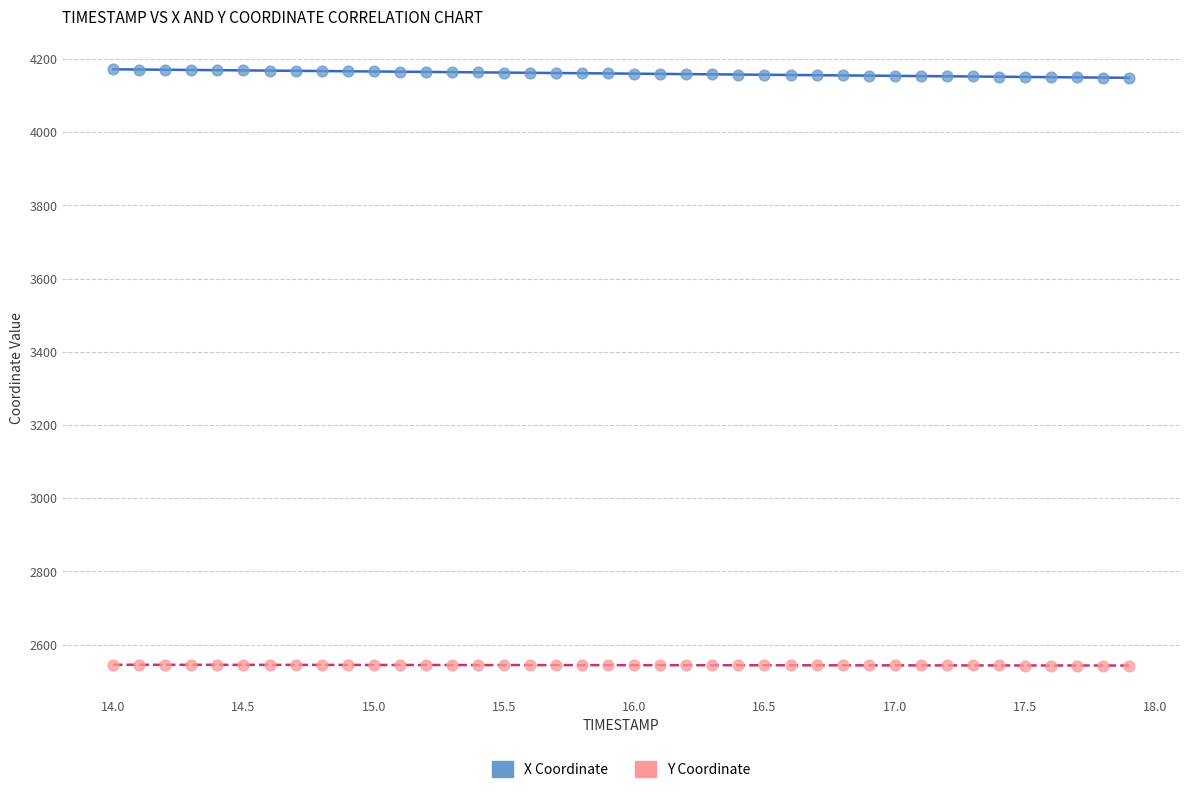

Across all data points, what is the range of X values (max minus min)?

3.9